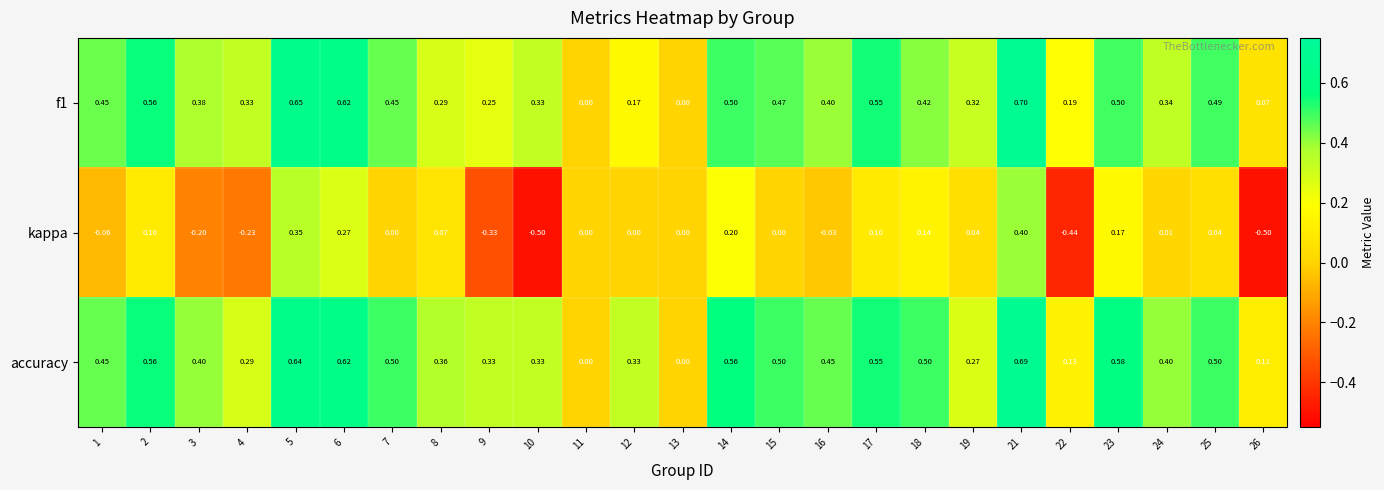

Which series has the largest total across all categories?

accuracy